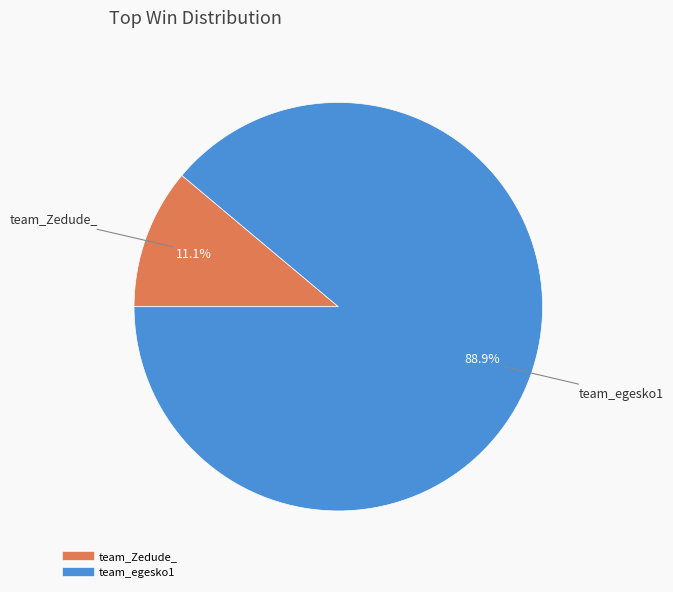

What is the ratio of the value at team_egesko1 to the value at team_Zedude_?

8.0